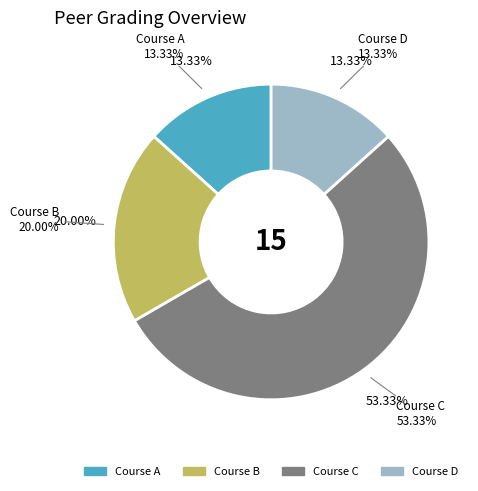

Is there any slice that represents more than half of the pie?

Yes